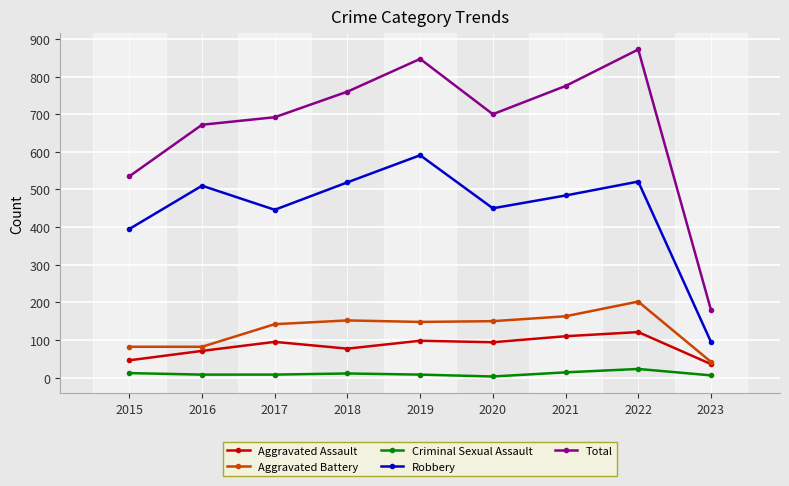

In Criminal Sexual Assault, how many points are higher than both neighbors (excluding endpoints)?

2